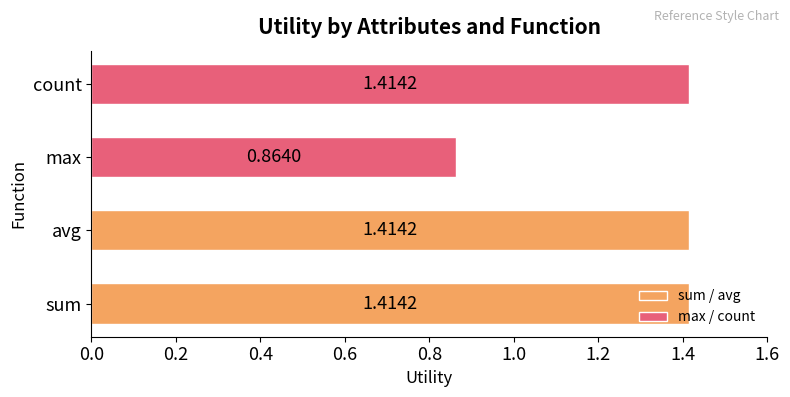

Does the chart contain any negative values?

No